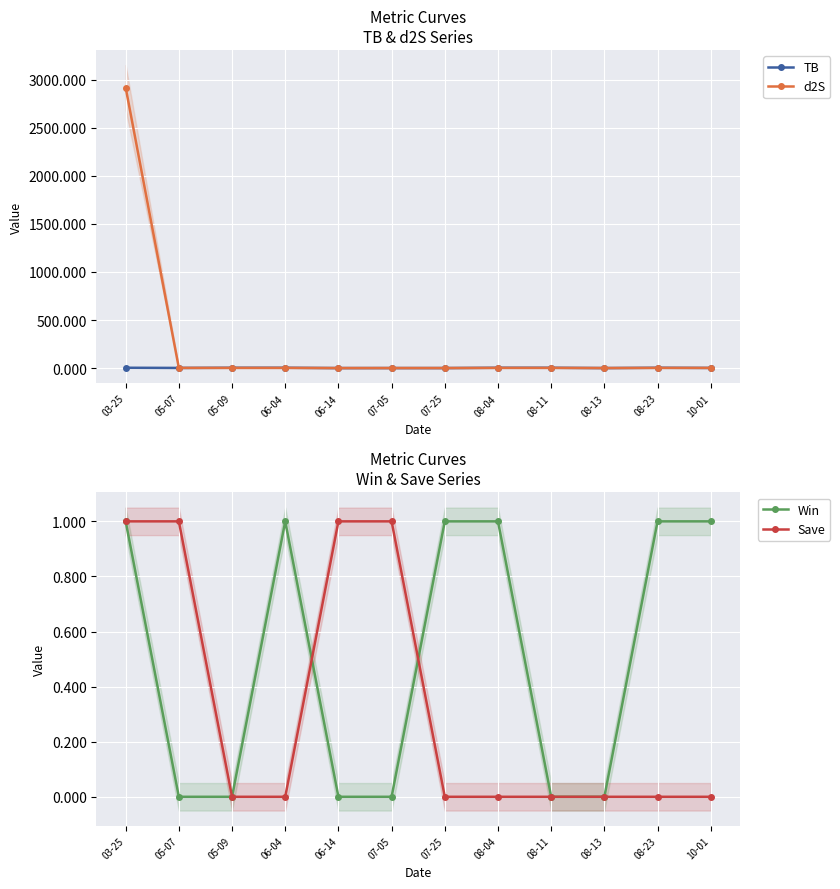

Which has a higher value, 06-04 or 08-11?

06-04